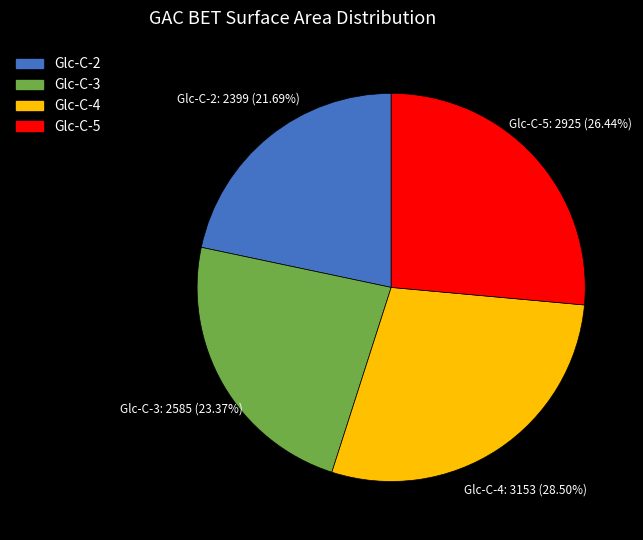

Is there any slice that represents more than half of the pie?

No